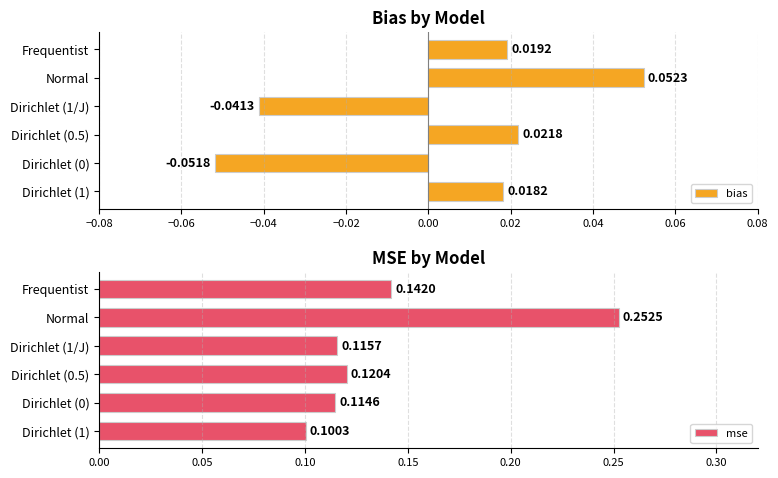

What are all the series names shown in the legend?

bias, mse